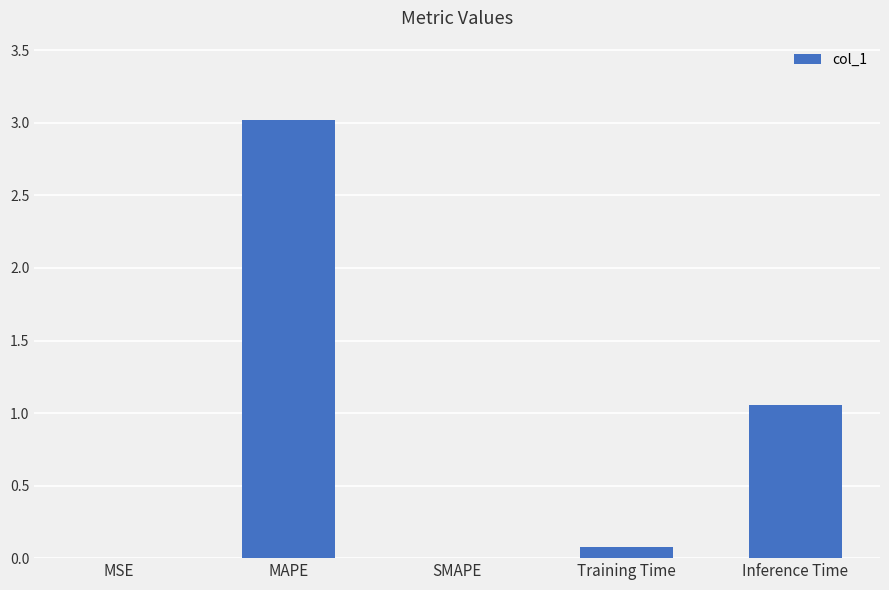

What is the difference between the values at MAPE and SMAPE?

3.0